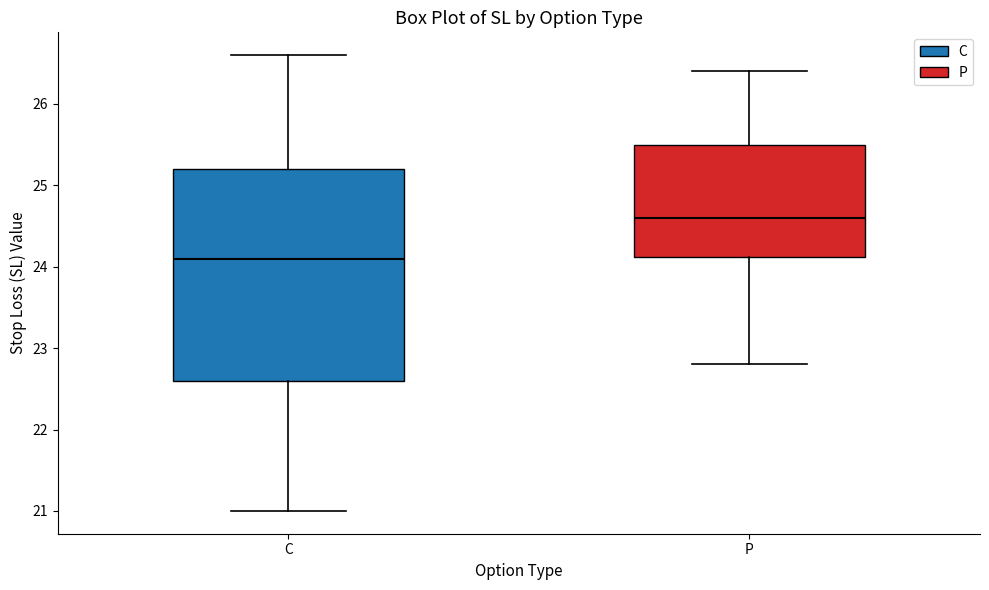

Reading left to right, transcribe this box plot: for each box, give where its median line is, the range the box spans, and where its two whiskers end, as read against the y-axis. The values are not printed on the chart, so give them approximately, as read against the axis.

C: median 24.1, box 22.6 to 25.2, whiskers 21.0 to 26.6
P: median 24.6, box 24.1 to 25.5, whiskers 22.8 to 26.4